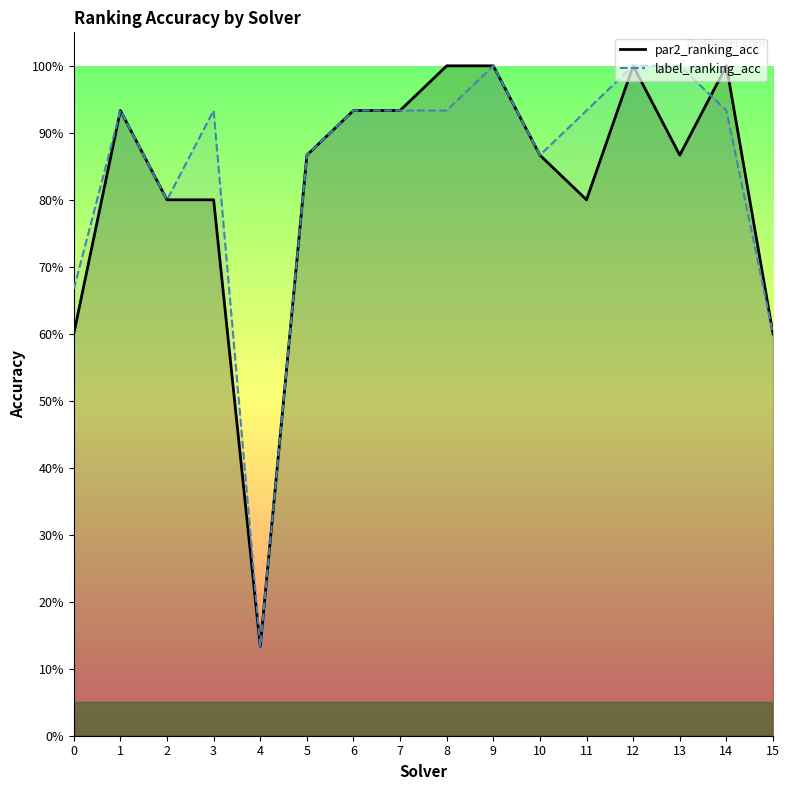

What is the sum of the par2_ranking_acc values at 13 and 11?

1.7